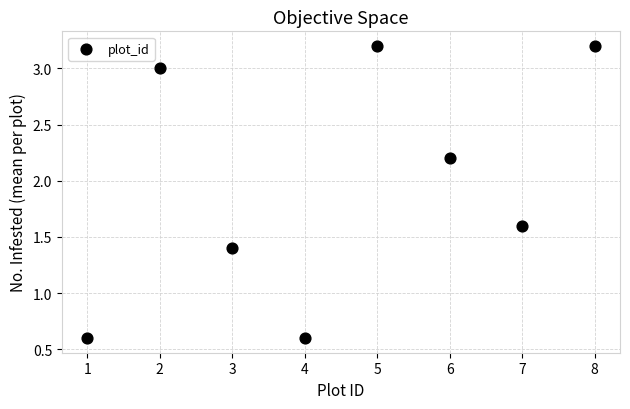

What is the average X value?

4.5